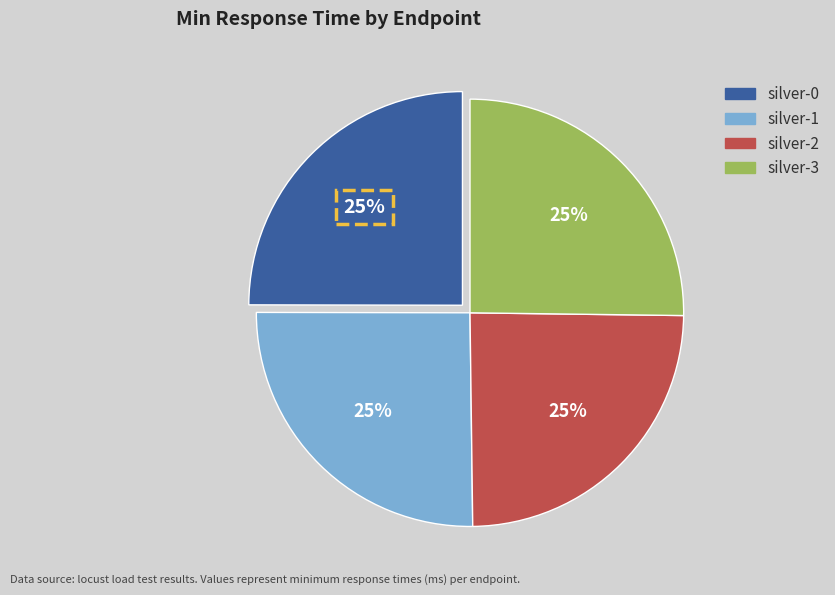

Approximately how many times larger is the value at silver-3 compared to silver-2?

1.0